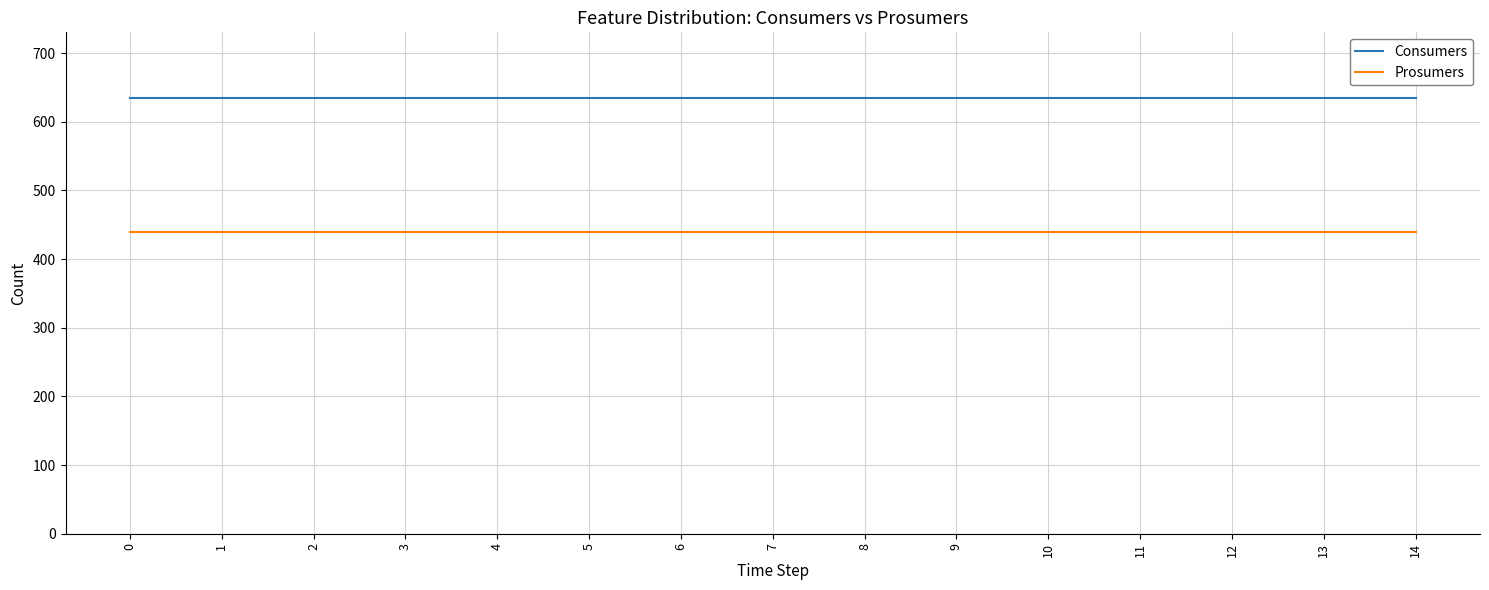

What is the spread (max minus min) of values at 14?

195